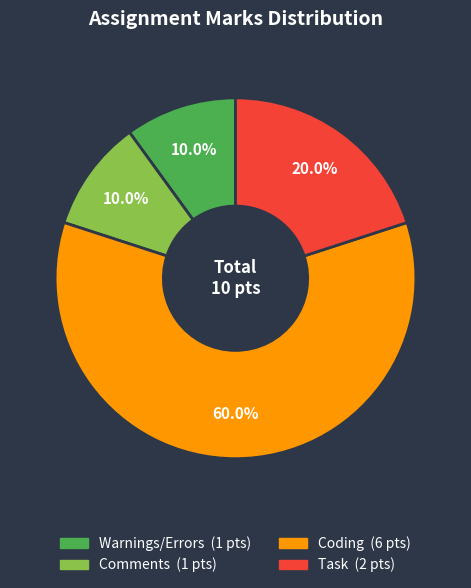

To the nearest percent, what is the average slice percentage?

25%